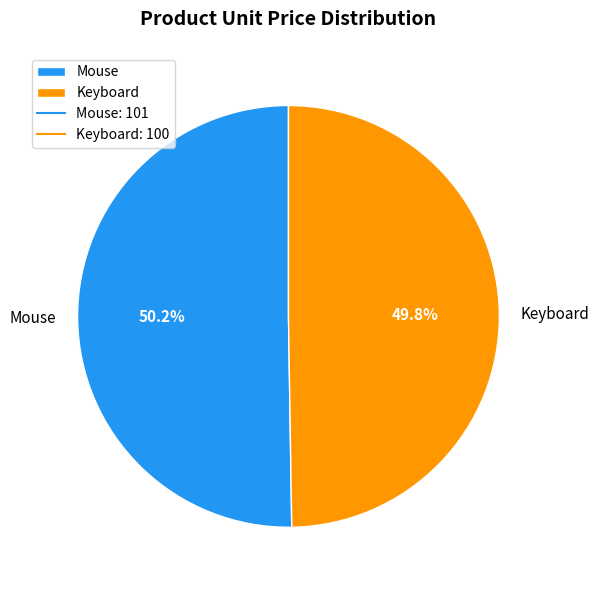

The Keyboard slice represents 62% of the pie. True or false?

False